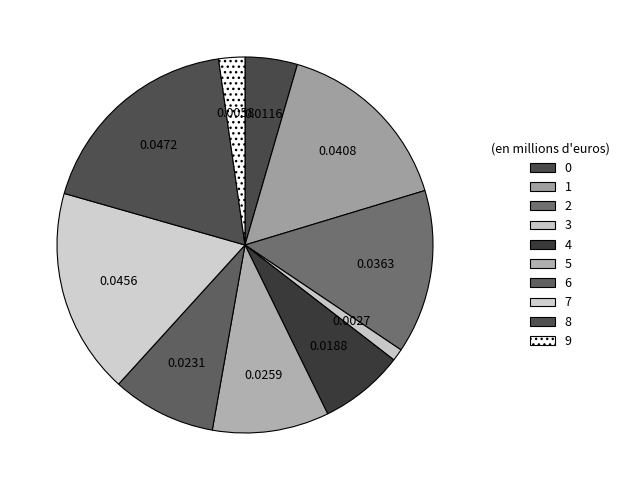

Which category has the smallest portion of the pie?

3